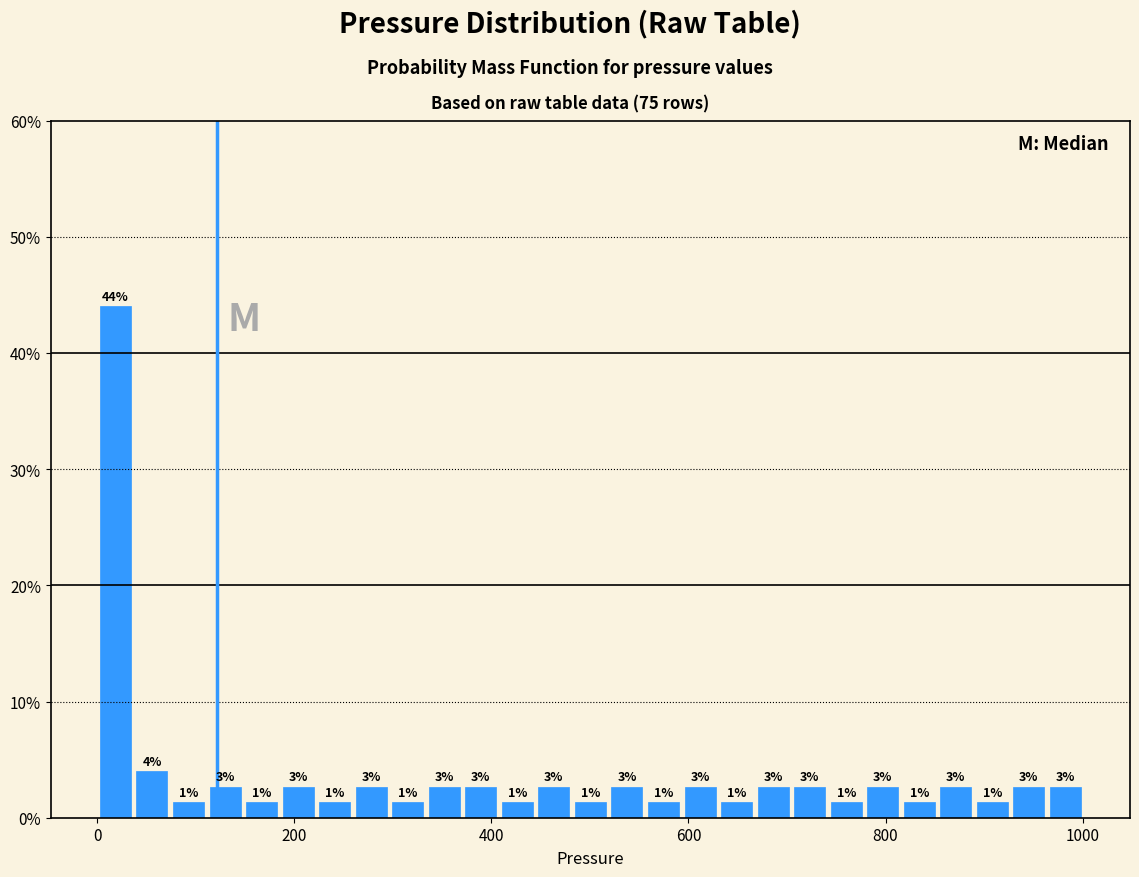

Around what value on the x-axis is the tallest bar? Give the approximate position of its centre, as read against the axis.

20